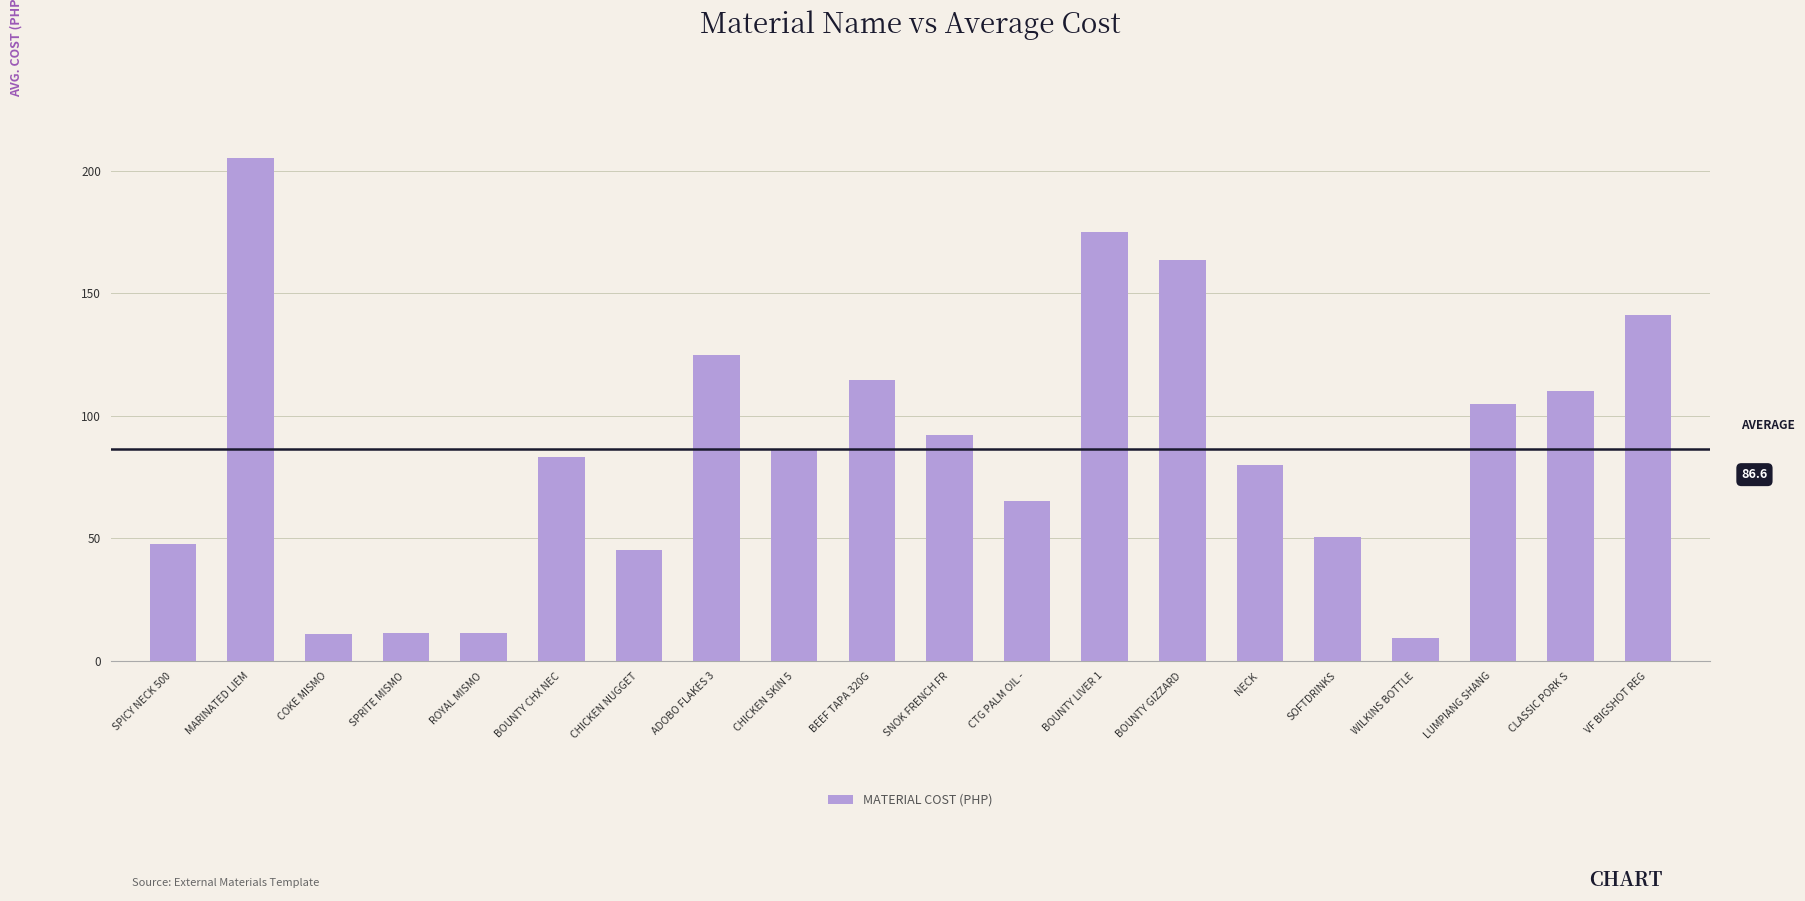

What is the sum of the values at SPICY NECK 500 and ADOBO FLAKES 3?

172.3